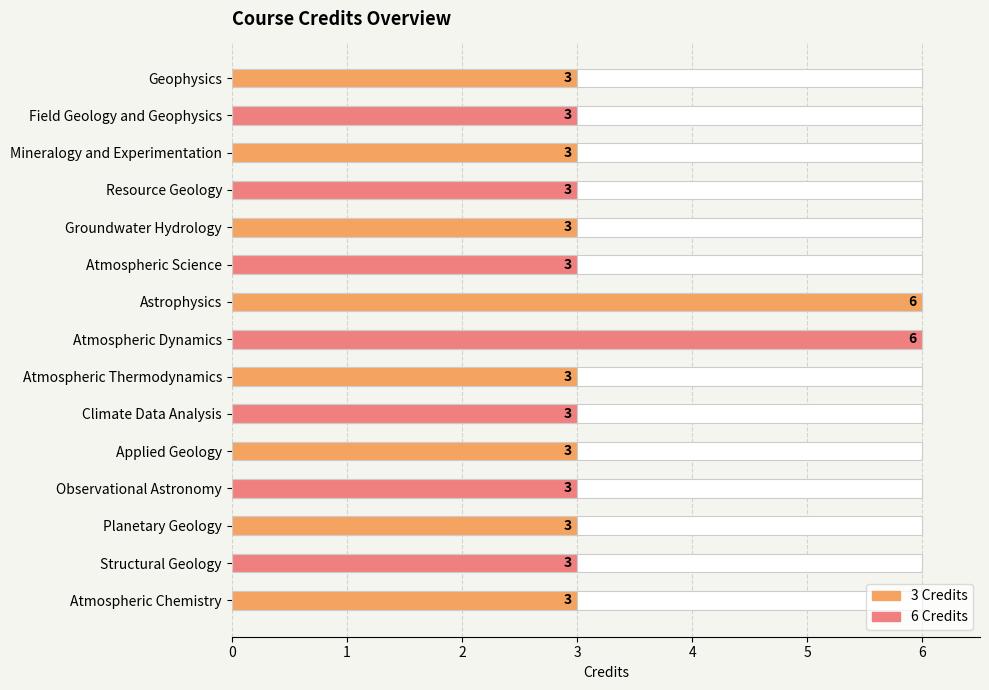

Reading left to right, what are all the values shown in this chart?

Geophysics=3	Field Geology and Geophysics=3	Mineralogy and Experimentation=3	Resource Geology=3	Groundwater Hydrology=3	Atmospheric Science=3	Astrophysics=6	Atmospheric Dynamics=6	Atmospheric Thermodynamics=3	Climate Data Analysis=3	Applied Geology=3	Observational Astronomy=3	Planetary Geology=3	Structural Geology=3	Atmospheric Chemistry=3